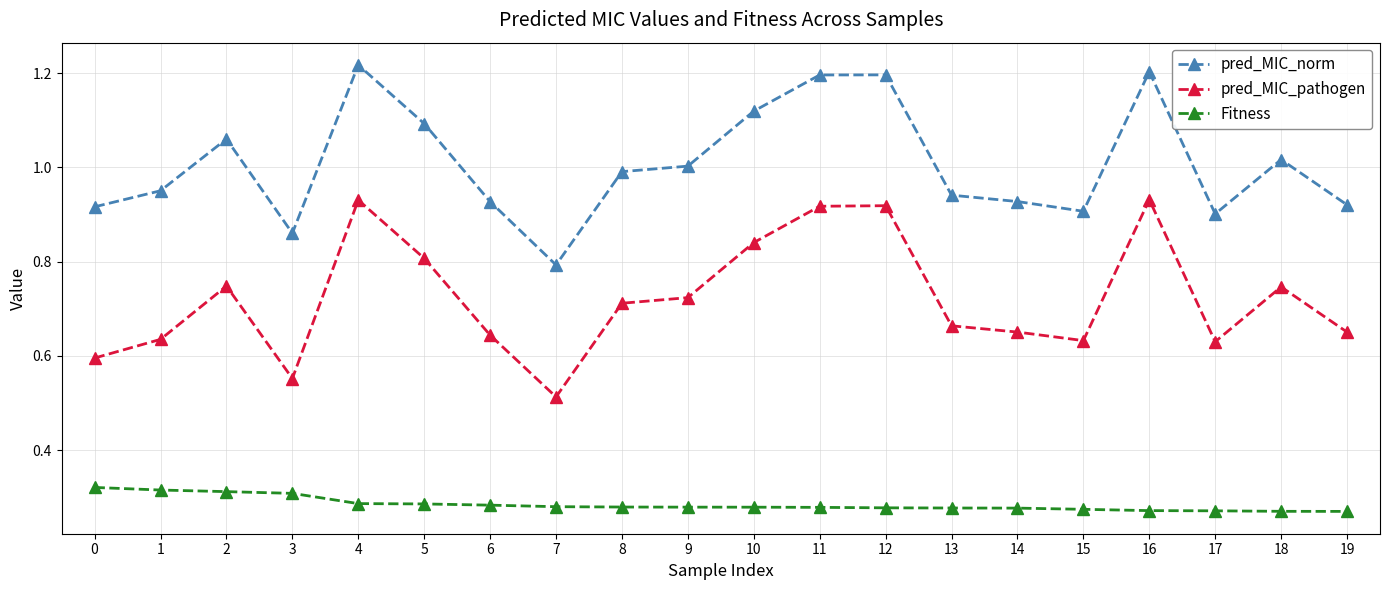

Which series has the largest total across all categories?

pred_MIC_norm